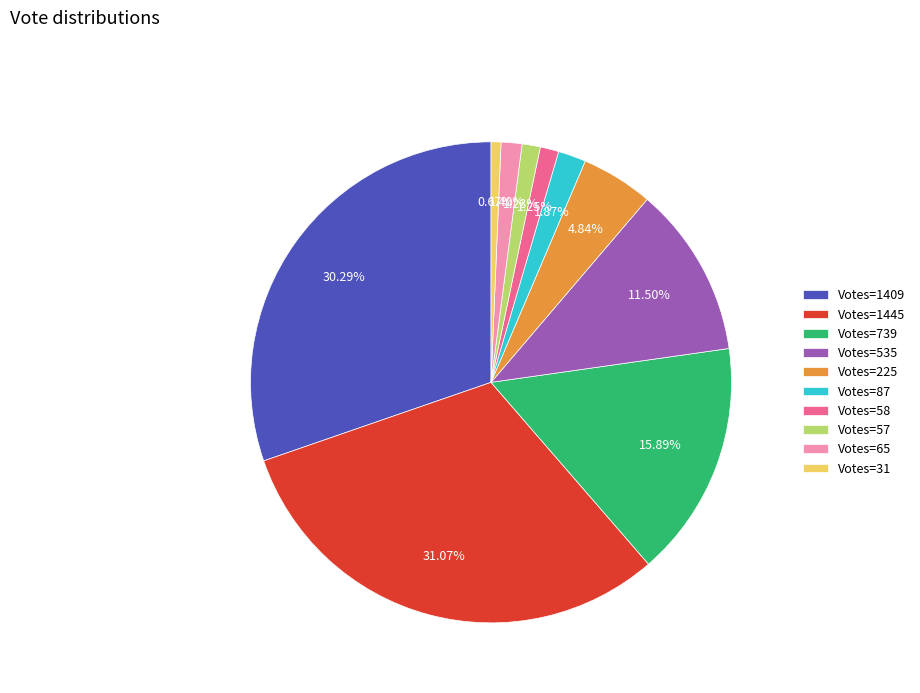

Is there any slice that represents more than half of the pie?

No